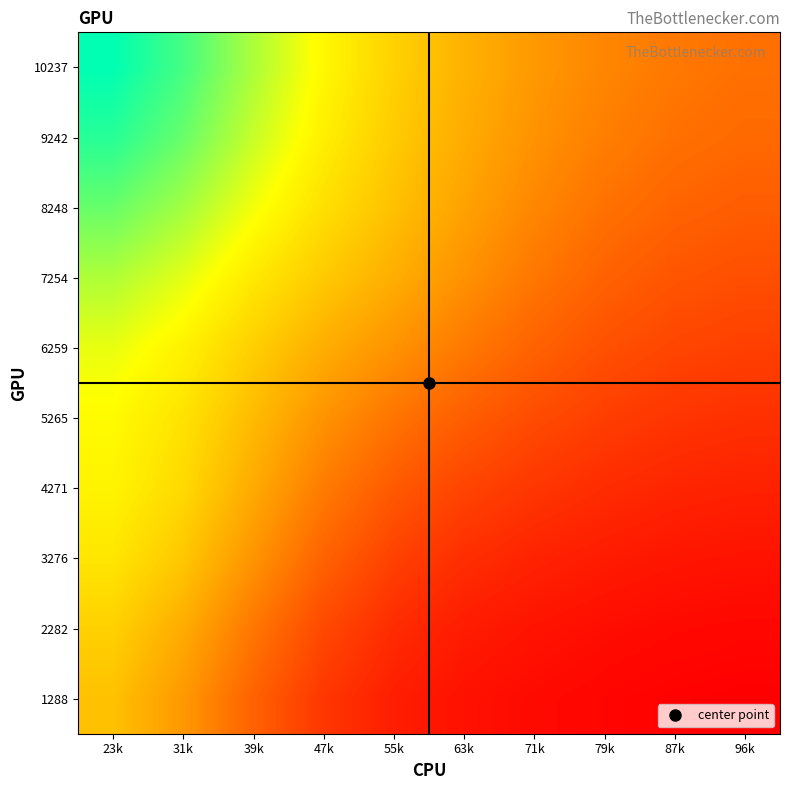

What is the total value across all series at 96k?

670.6